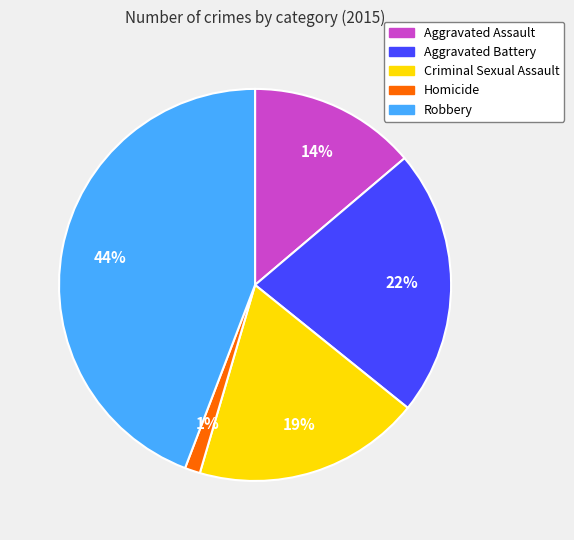

What is the ratio of the value at Aggravated Assault to the value at Robbery?

0.3